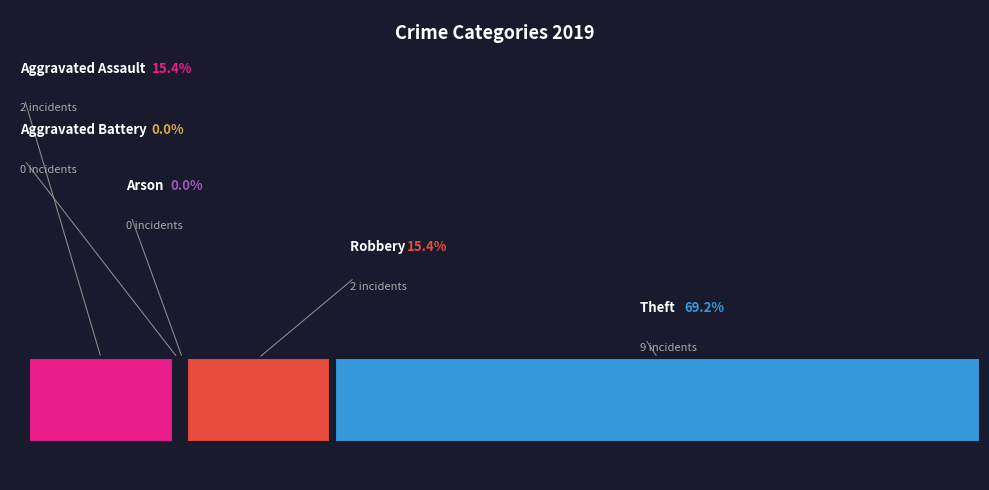

How many segments does this pie chart have?

5